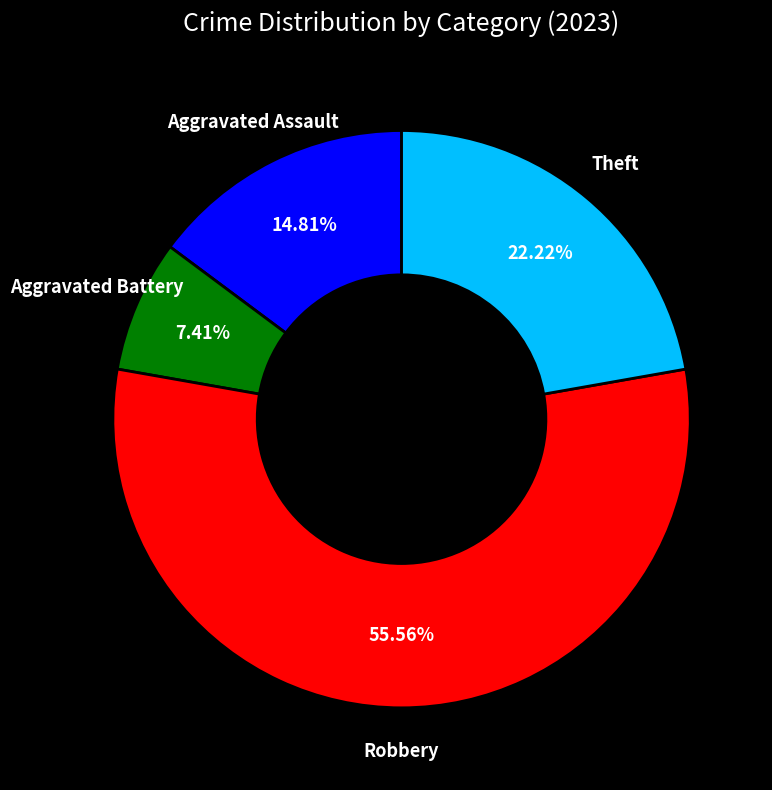

Which category has the smallest portion of the pie?

Aggravated Battery